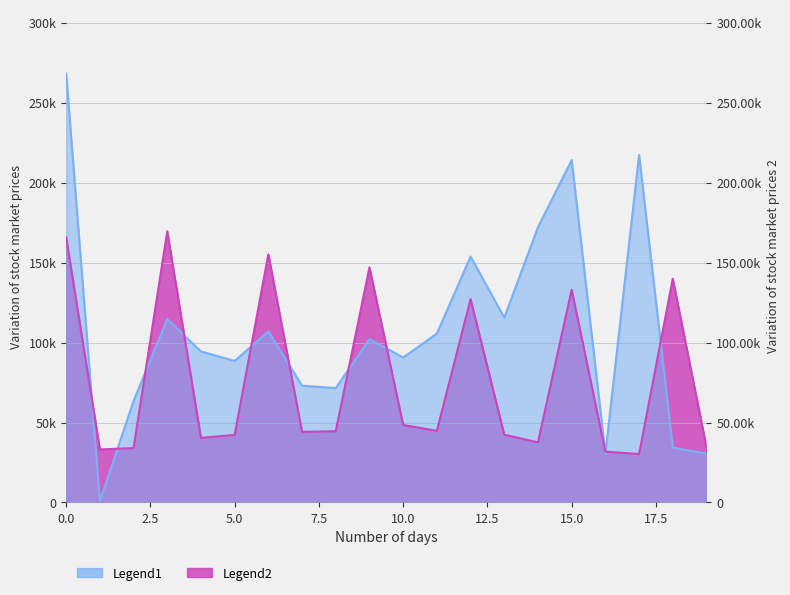

What is the sum of all Legend1 values?

2147856